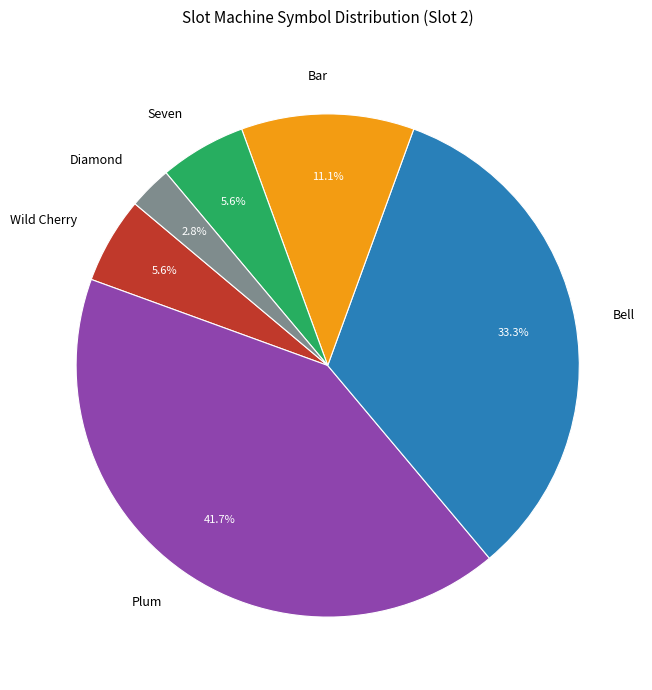

How much of the chart is everything except Diamond?

97.2%